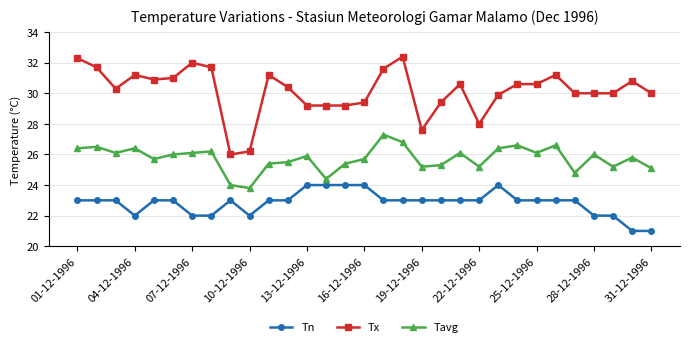

Which series has the largest total across all categories?

Tx